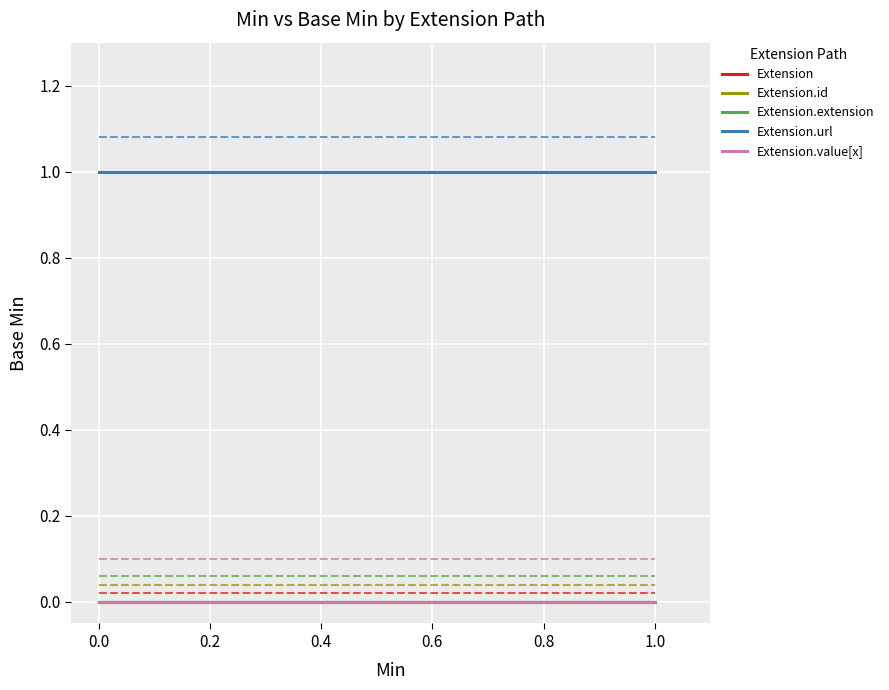

What is the difference between the highest and lowest values at 1.0?

1